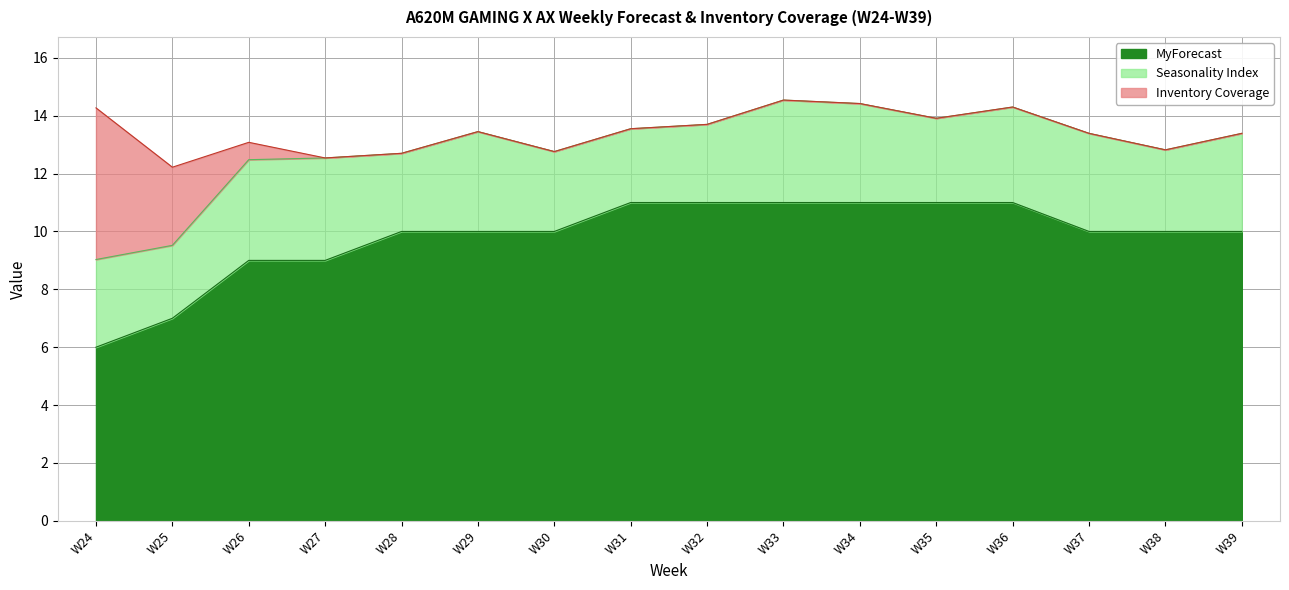

What is the maximum value for MyForecast?

11.0